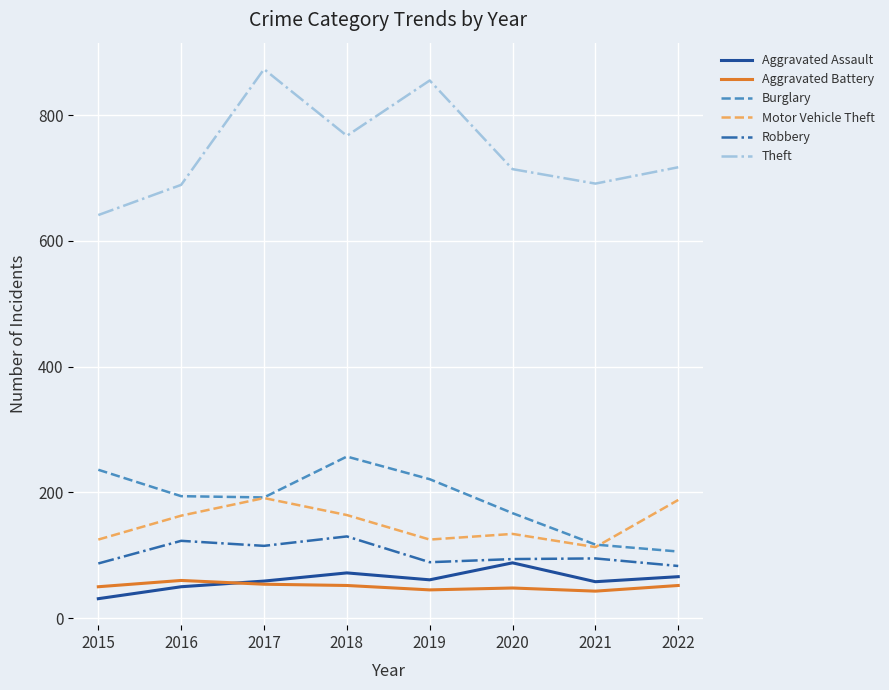

Read the Motor Vehicle Theft value at 2015.

125